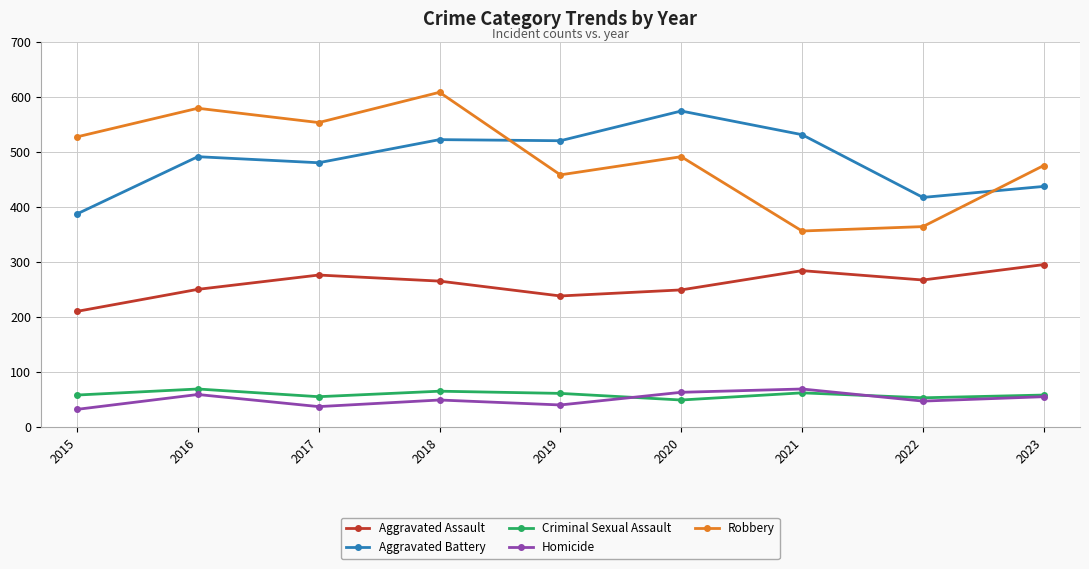

At how many categories does at least one series exceed 223?

9